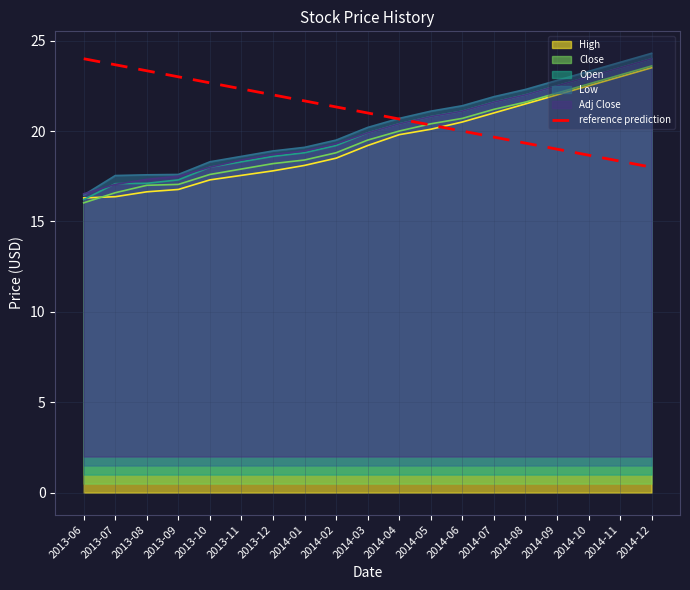

What is the minimum value shown in the chart?

16.0